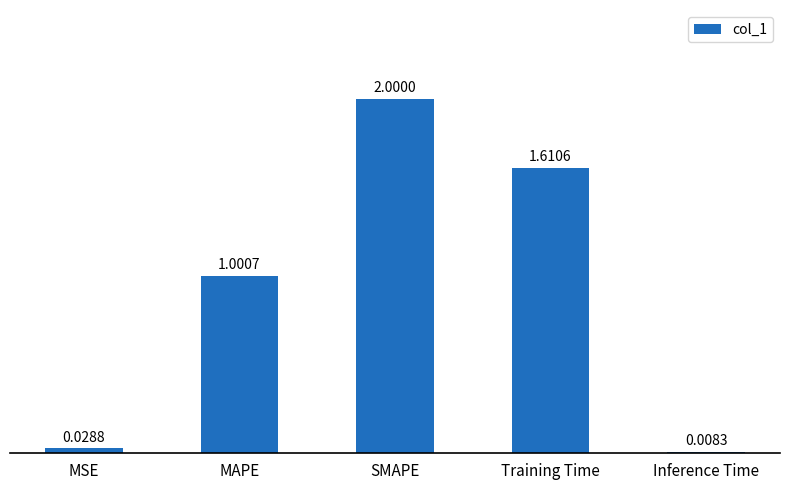

What is the difference between the values at Training Time and MAPE?

0.6